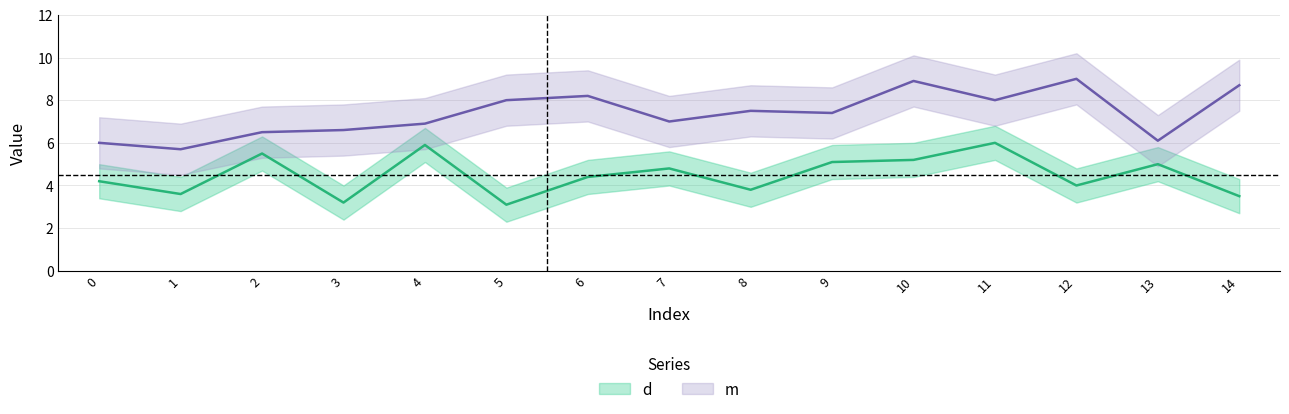

What is the difference between the maximum and minimum values in the m series?

3.3